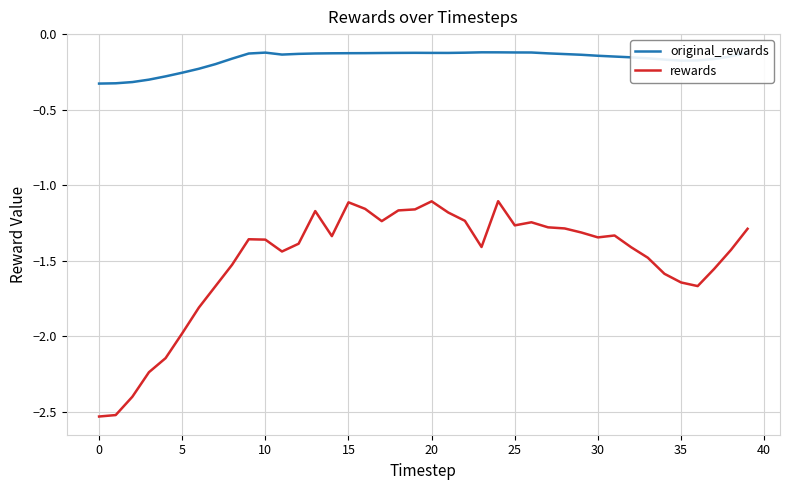

Rank the series by their maximum value, from lowest to highest.

rewards, original_rewards